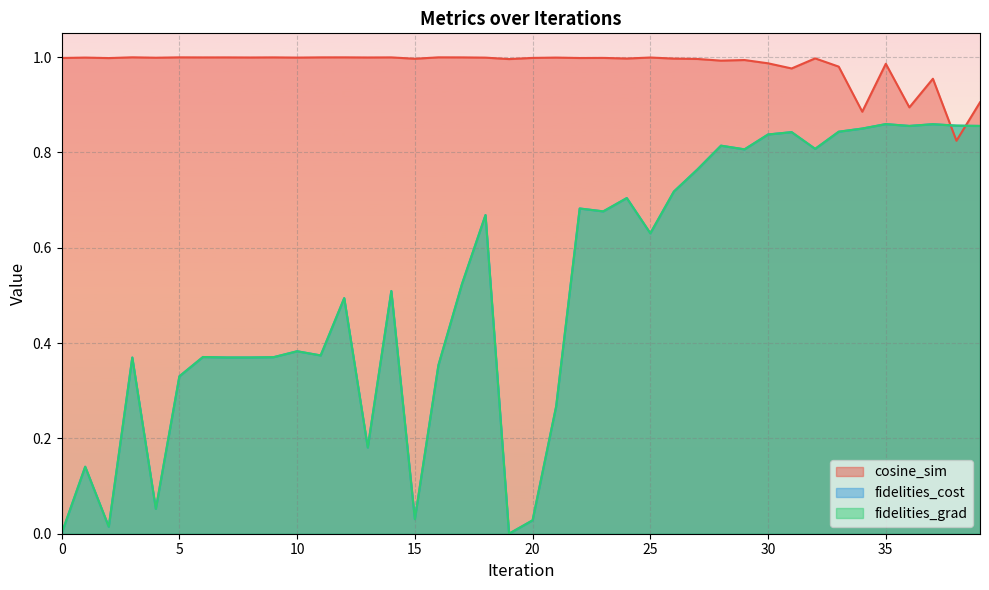

Which series has the largest range (max minus min)?

fidelities_cost